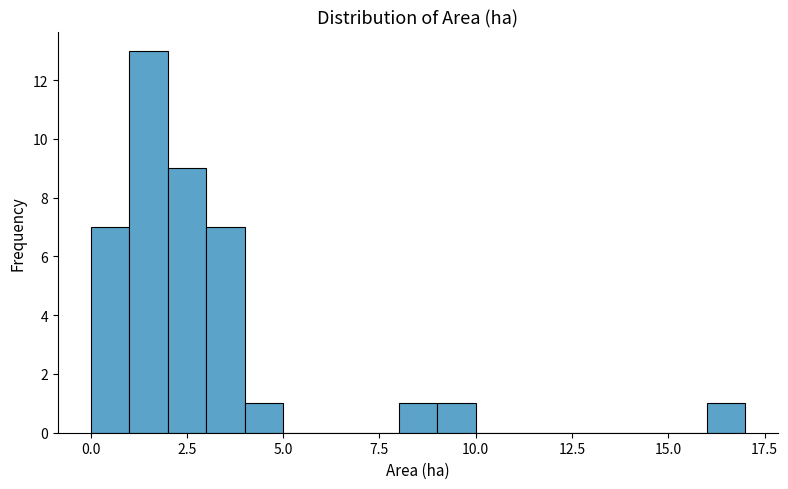

Read against the x-axis, roughly where is the centre of the tallest bar?

1.5